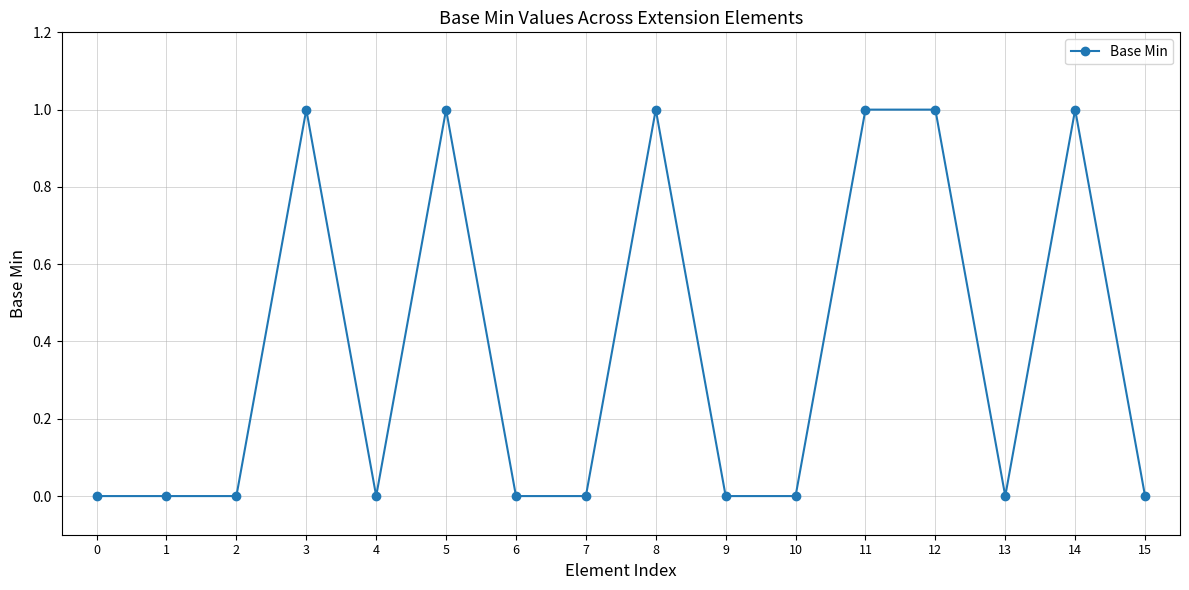

What is the value of the 6th point from the left?

1